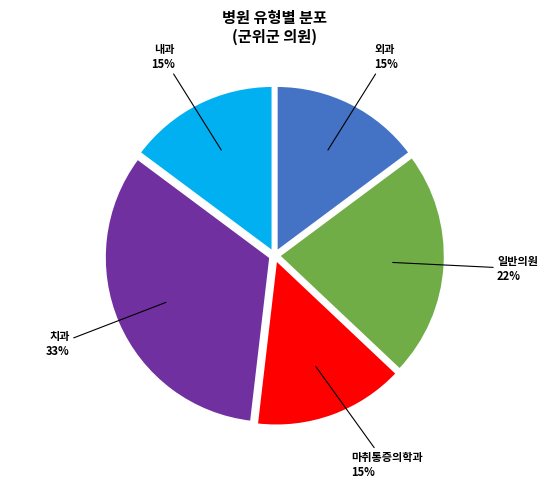

Count the number of slices in the pie.

5